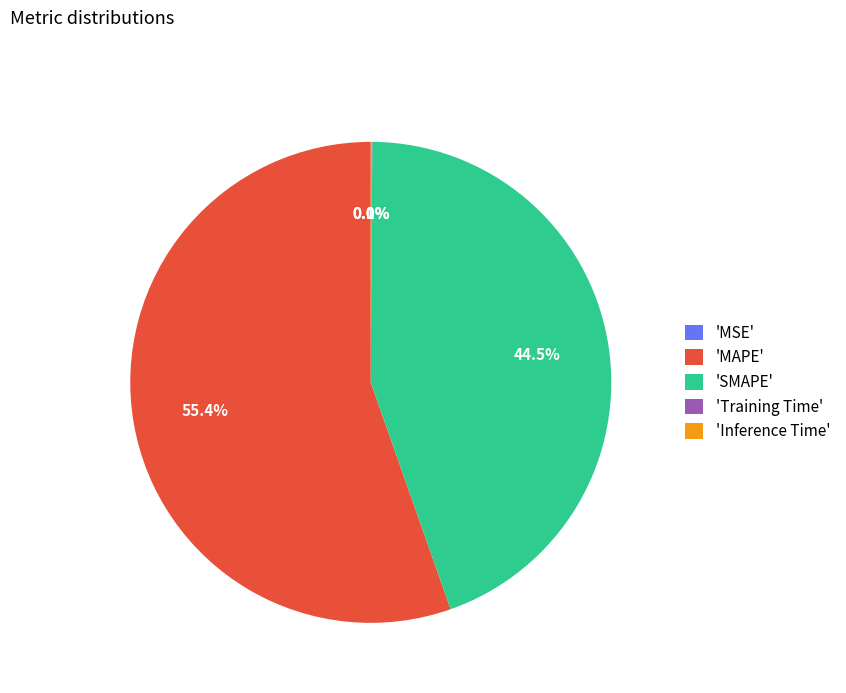

What is the ratio of the value at 'MAPE' to the value at 'SMAPE'?

1.2